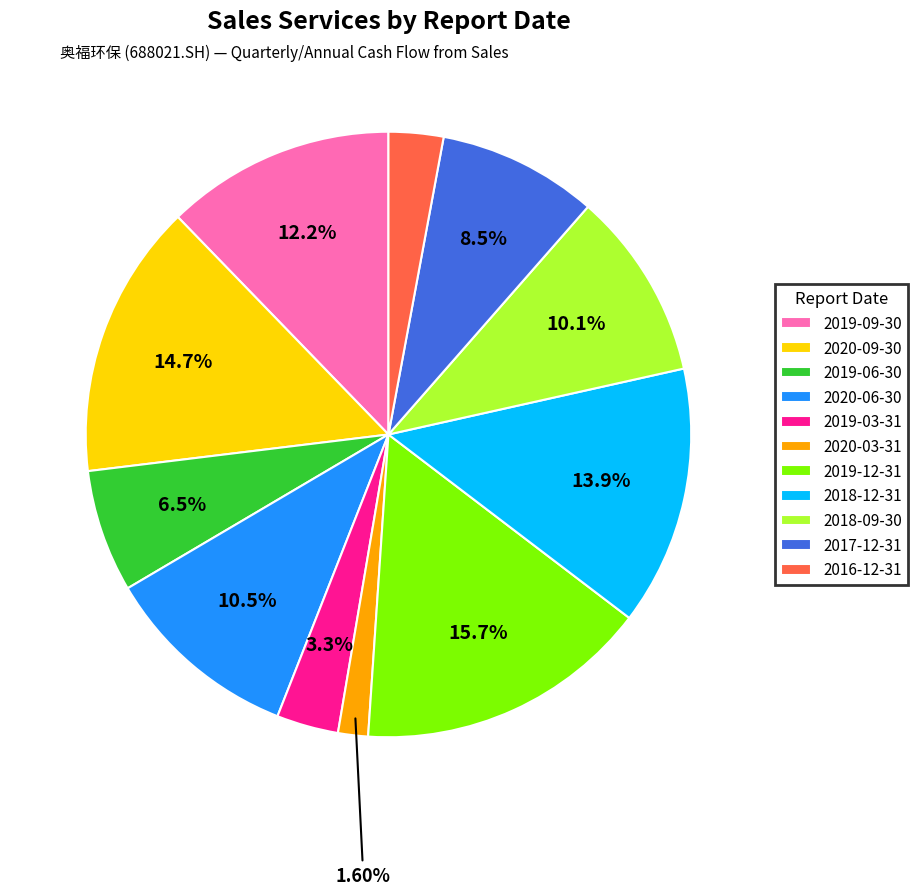

Which slice is the smallest?

2020-03-31